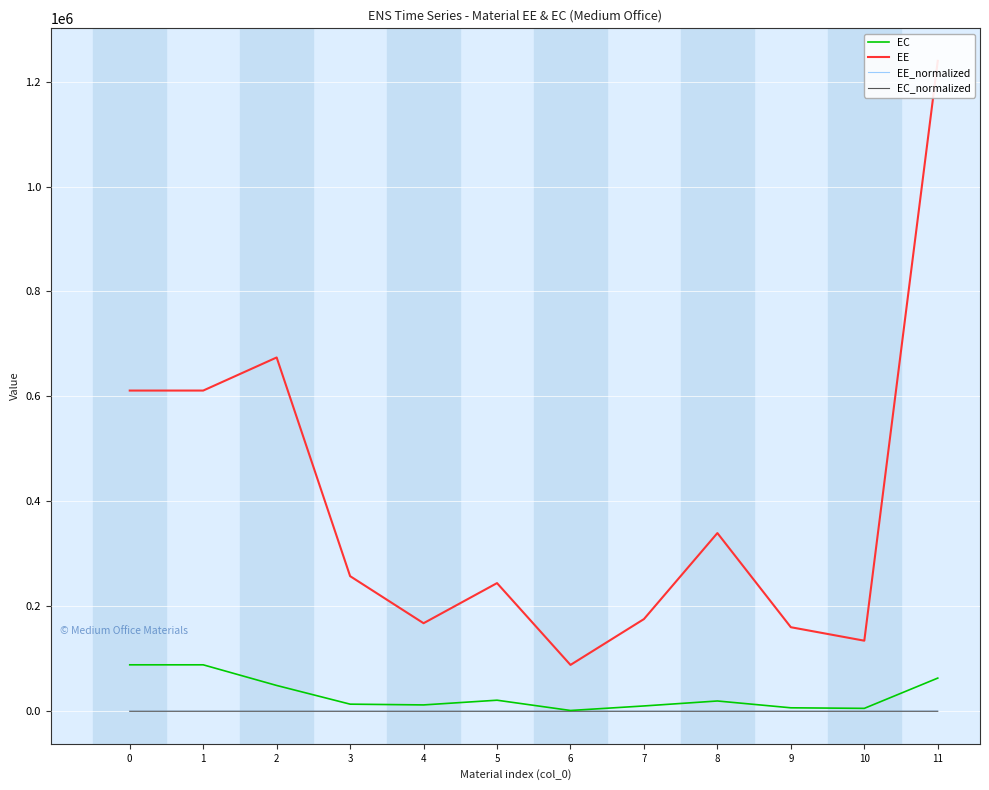

Reading right to left, extract all data points from this chart.

EC: 11=63238.4	10=5560.1	9=6621.2	8=19621.6	7=10151.4	6=1519.6	5=21101.5	4=12120.2	3=13572.2	2=49201.7	1=88544.8	0=88544.8
EE: 11=1239511.4	10=134519.0	9=160191.2	8=339605.3	7=175697.6	6=88350.8	5=244278.6	4=167817.7	3=257524.2	2=674245.2	1=611194.2	0=611194.2
EE_normalized: 11=248.8	10=27.0	9=32.2	8=68.2	7=35.3	6=17.7	5=49.0	4=33.7	3=51.7	2=135.3	1=122.7	0=122.7
EC_normalized: 11=12.7	10=1.1	9=1.3	8=3.9	7=2.0	6=0.3	5=4.2	4=2.4	3=2.7	2=9.9	1=17.8	0=17.8